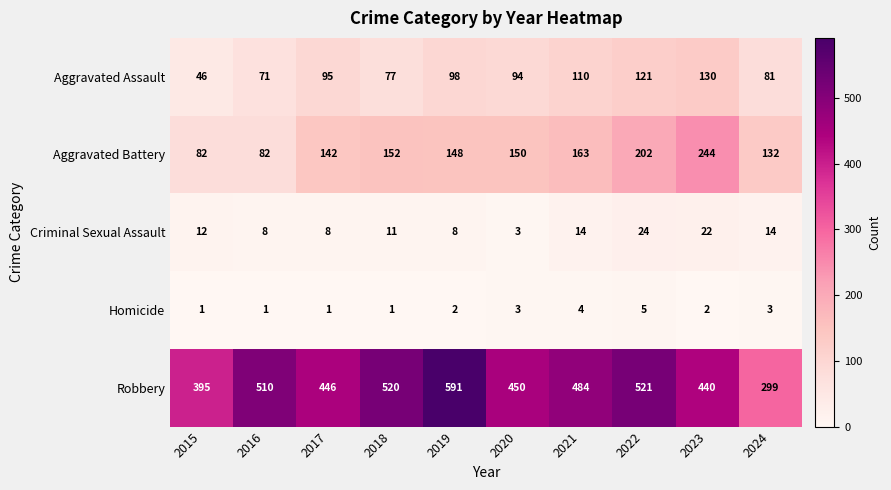

Rank the series at 2017 from lowest to highest value.

Homicide, Criminal Sexual Assault, Aggravated Assault, Aggravated Battery, Robbery